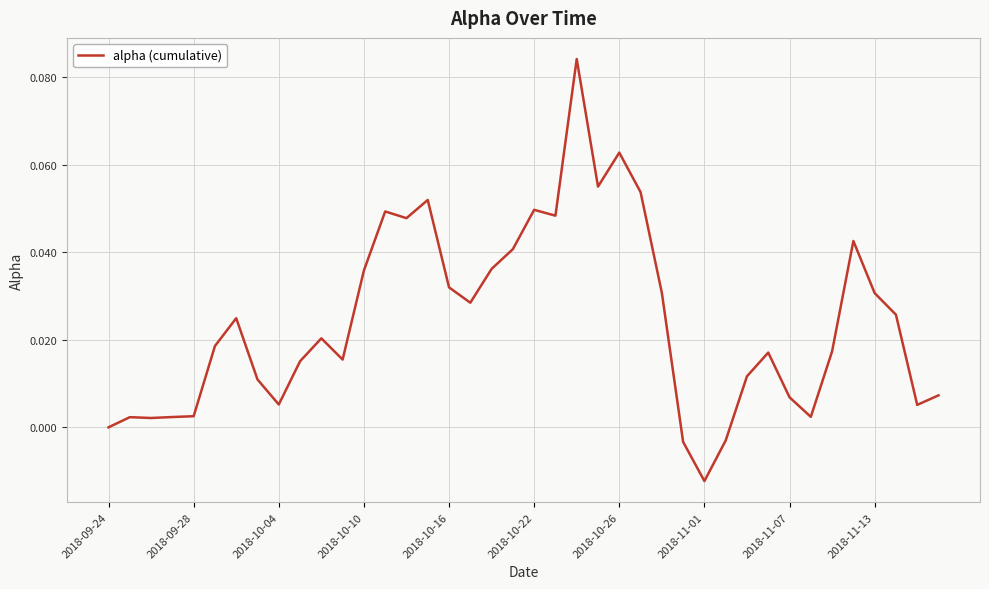

Reading right to left, what are all the values shown in this chart?

0.0	0.0	0.0	0.0	0.0	0.0	0.0	0.0	0.0	0.0	-0.0	-0.0	-0.0	0.0	0.1	0.1	0.1	0.1	0.0	0.0	0.0	0.0	0.0	0.0	0.1	0.0	0.0	0.0	0.0	0.0	0.0	0.0	0.0	0.0	0.0	0.0	0.0	0.0	0.0	0.0